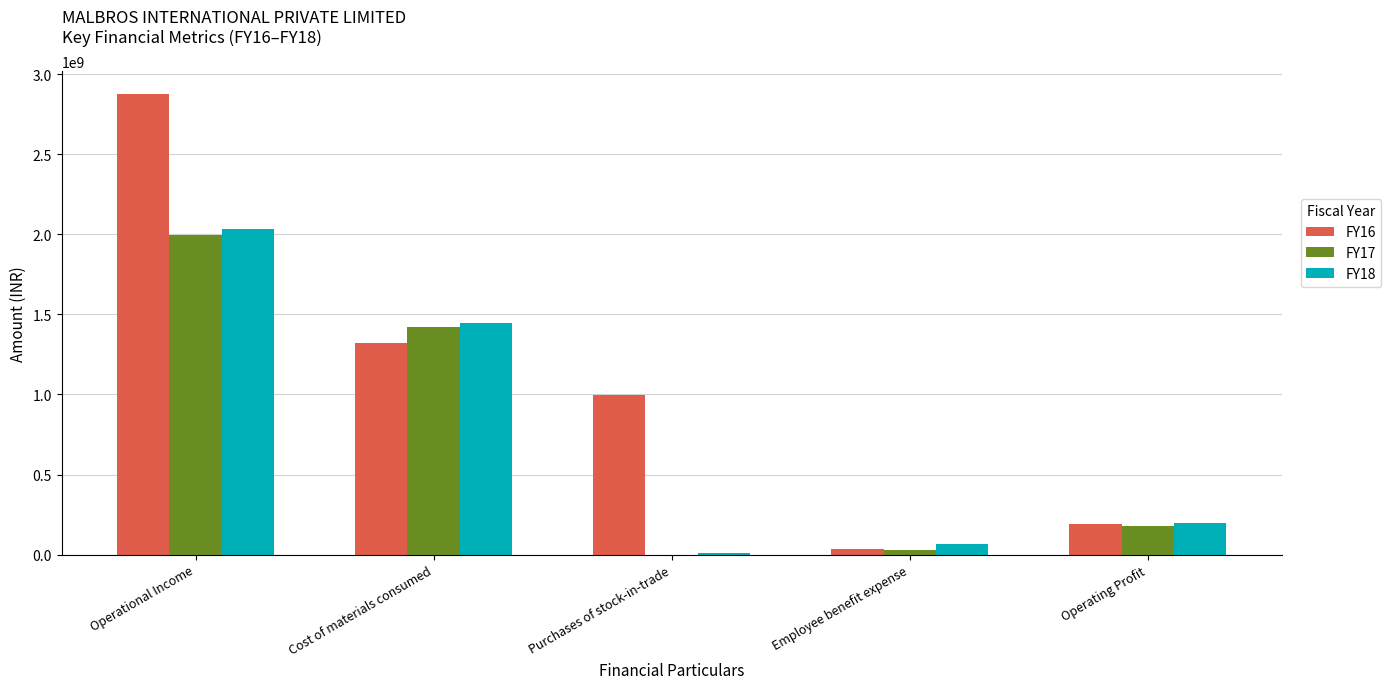

Which category has the highest value in the FY16 series?

Operational Income